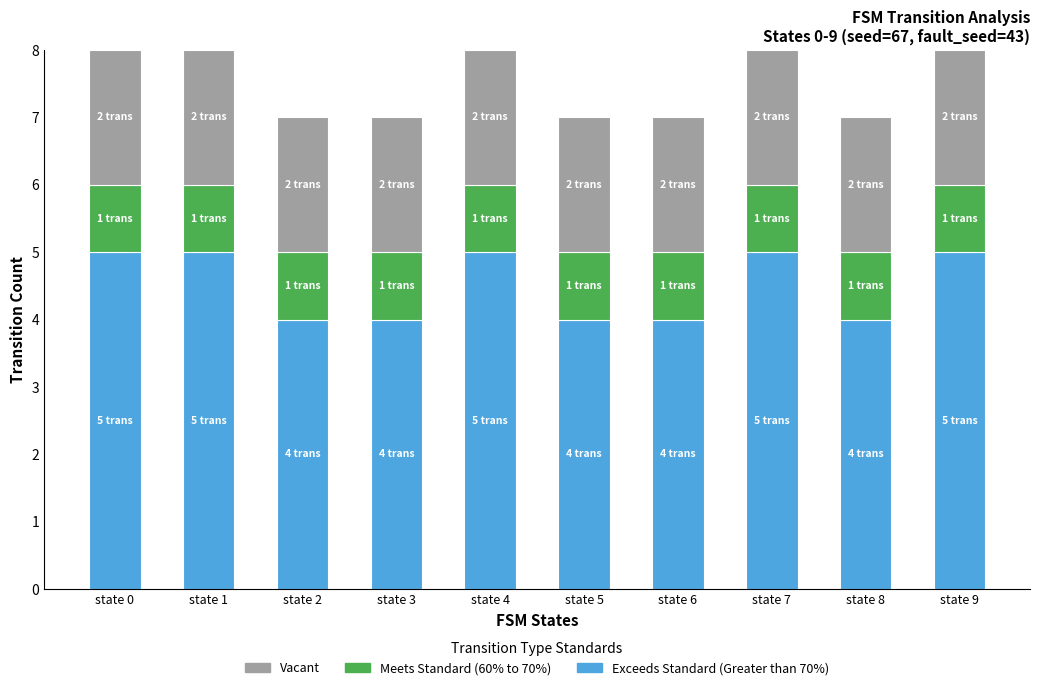

True or false: Exceeds Standard (Greater than 70%) has a value of 3 at state 3.

False